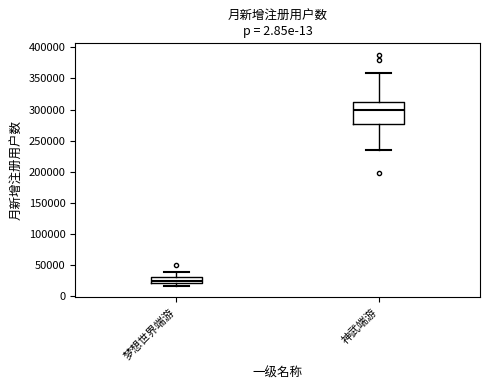

Reading left to right, transcribe this box plot: for each box, give where its median line is, the range the box spans, and where its two whiskers end, as read against the y-axis. The values are not printed on the chart, so give them approximately, as read against the axis.

梦想世界端游: median 25000, box 20000 to 30000, whiskers 15000 to 40000
神武端游: median 300000, box 275000 to 315000, whiskers 235000 to 360000